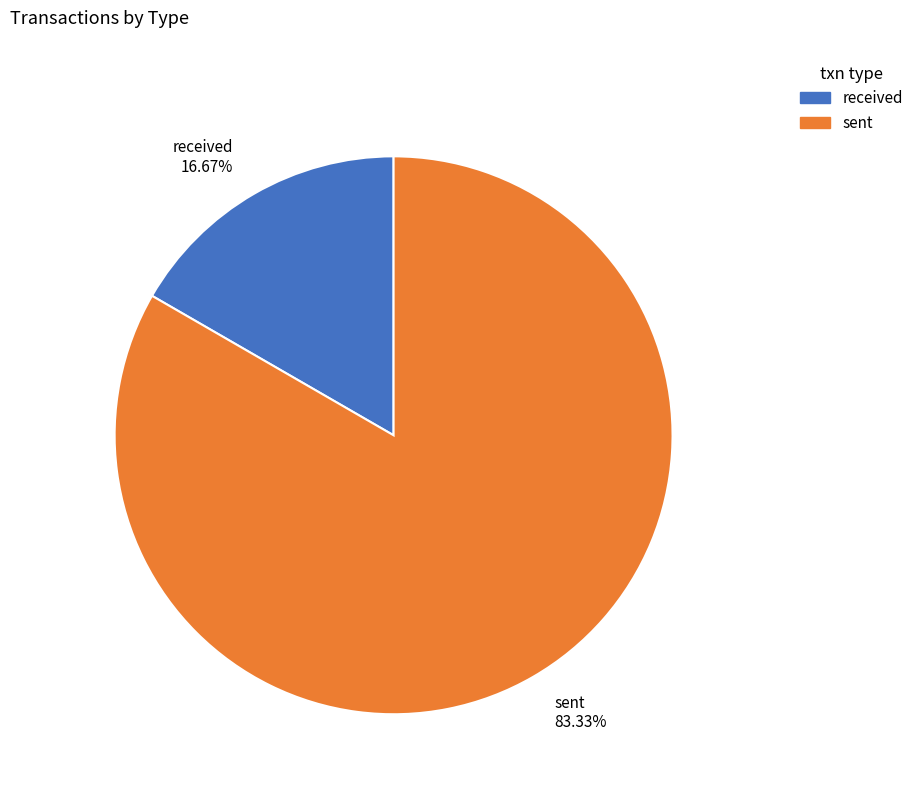

To the nearest percent, what is the difference between the largest and smallest slice percentages?

67%